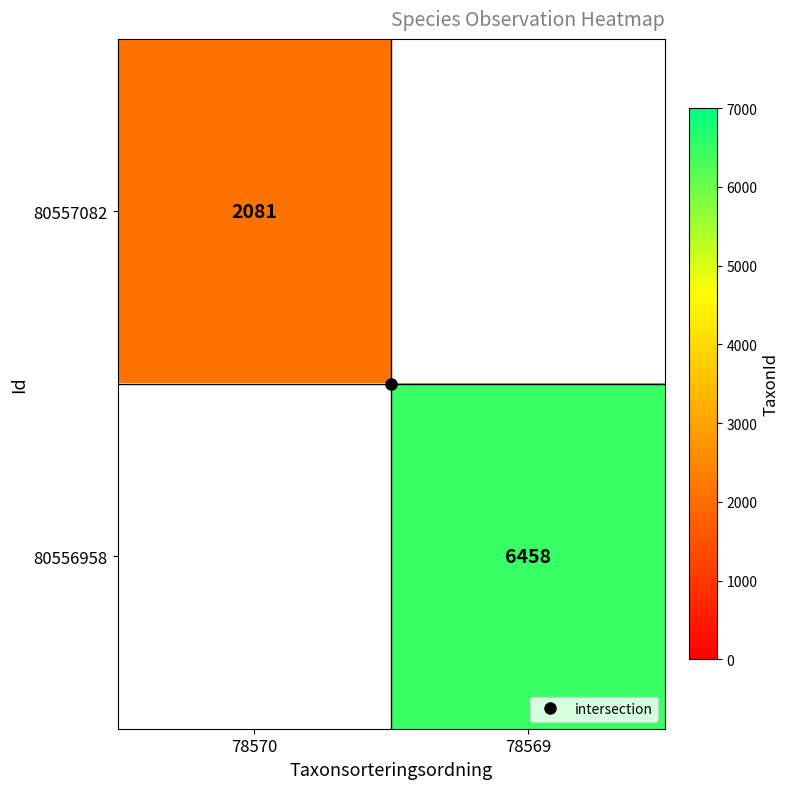

Is the value of 80556958 at 78569 greater than the value of 80557082 at 78569?

No